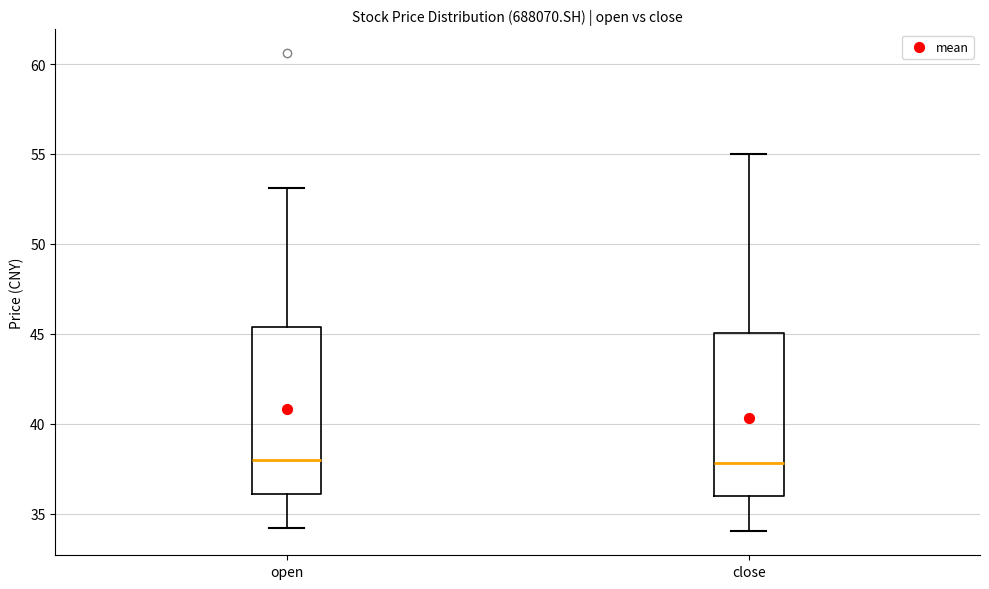

Reading left to right, transcribe this box plot: for each box, give where its median line is, the range the box spans, and where its two whiskers end, as read against the y-axis. The values are not printed on the chart, so give them approximately, as read against the axis.

open: median 38.0, box 36.0 to 45.5, whiskers 34.0 to 53.0
close: median 38.0, box 36.0 to 45.0, whiskers 34.0 to 55.0